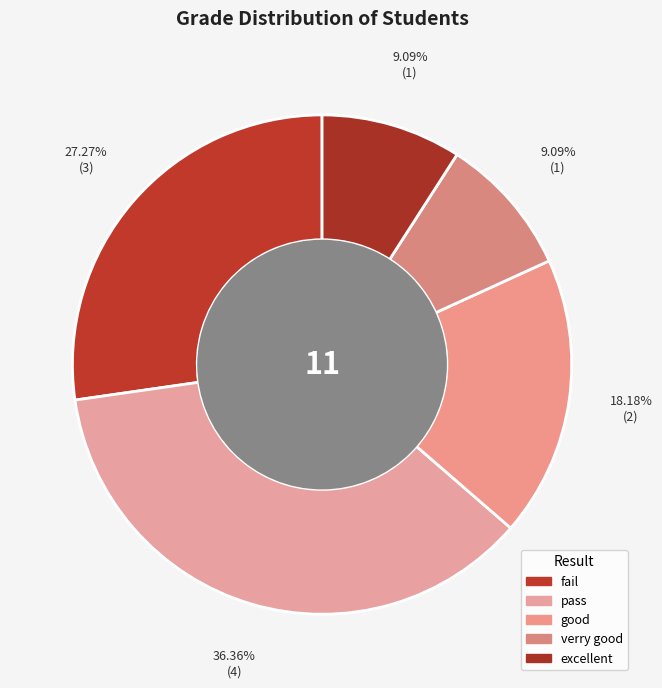

How many slices are in this pie chart?

5